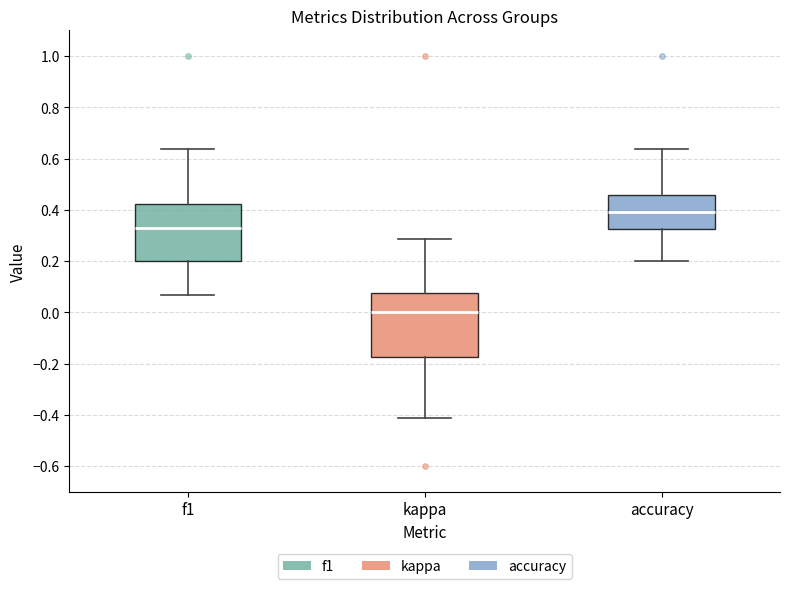

Which box has the lowest median line?

kappa